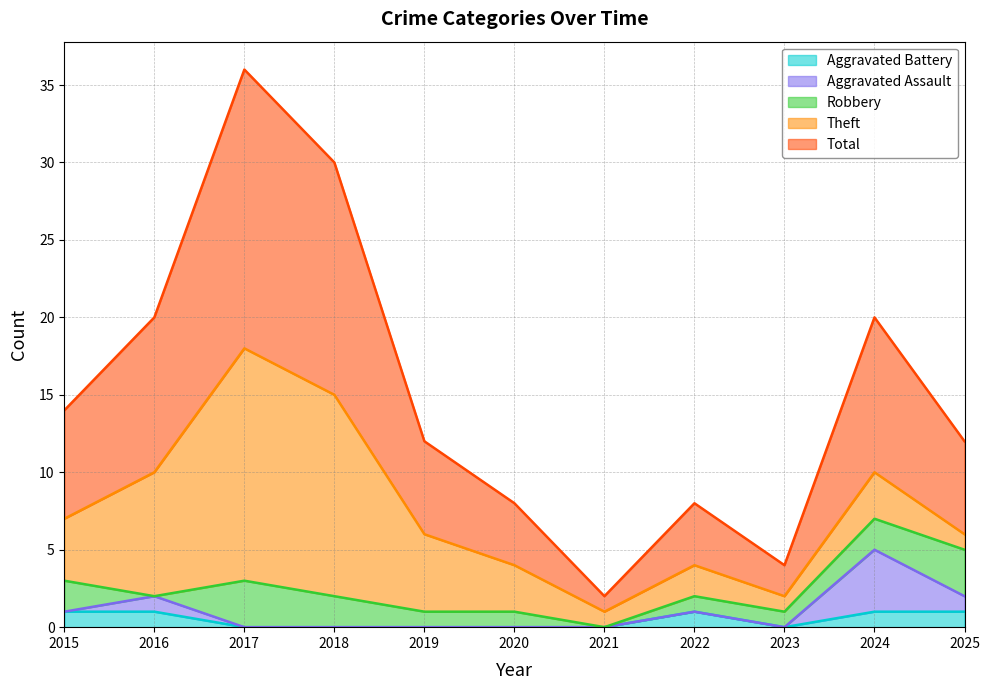

How many lines are shown in the chart?

5